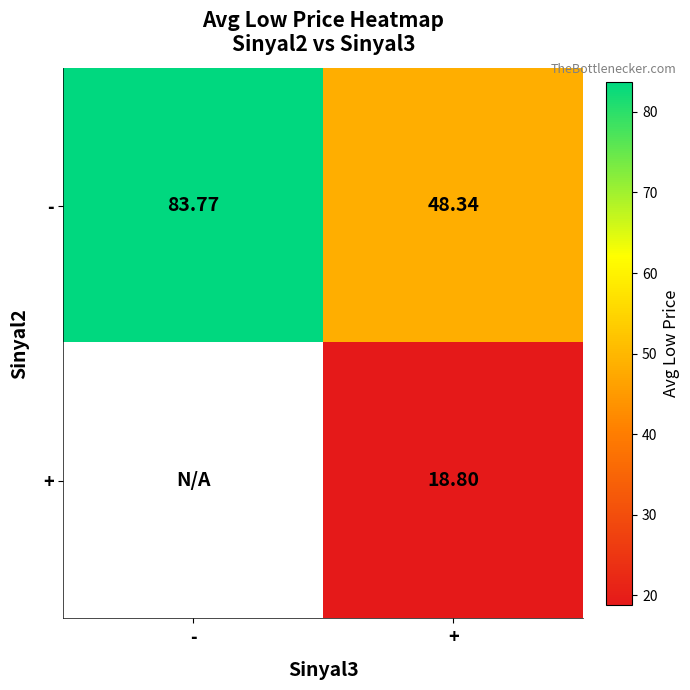

At how many categories does at least one series exceed 82?

1